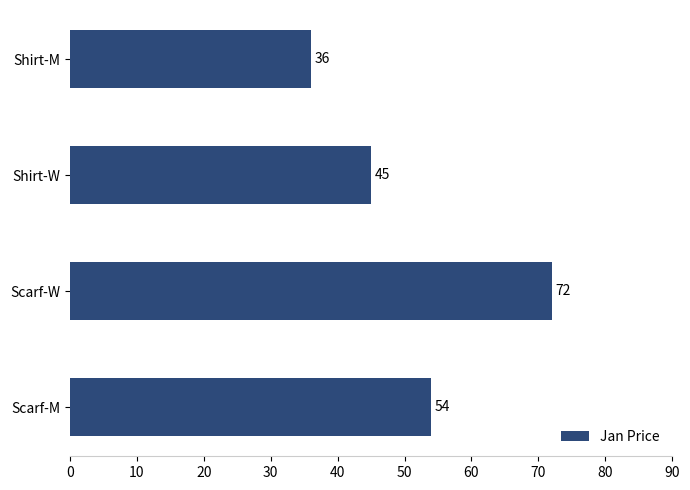

Rank the categories by value from highest to lowest.

Scarf-W, Scarf-M, Shirt-W, Shirt-M